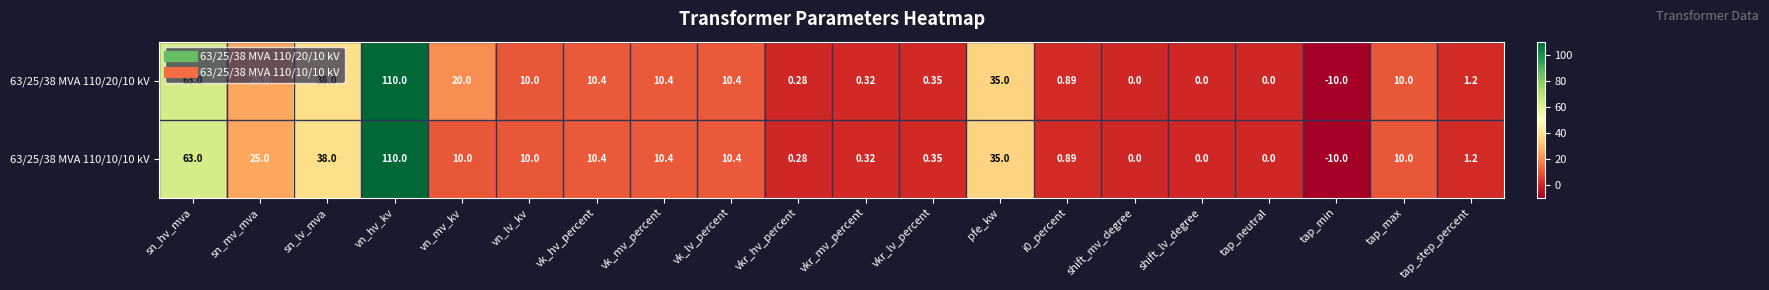

Is the value of 63/25/38 MVA 110/10/10 kV at vk_mv_percent greater than the value of 63/25/38 MVA 110/20/10 kV at sn_mv_mva?

No